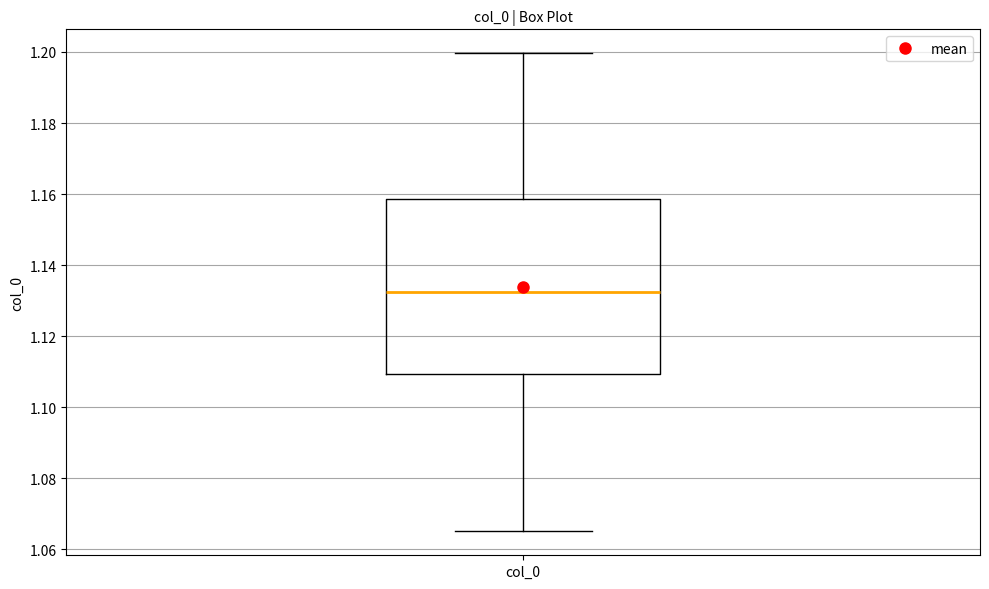

Transcribe this box plot: give where the median line is, the range the box spans, and where the two whiskers end, as read against the y-axis. The values are not printed on the chart, so give them approximately, as read against the axis.

median 1.132, box 1.110 to 1.158, whiskers 1.066 to 1.200